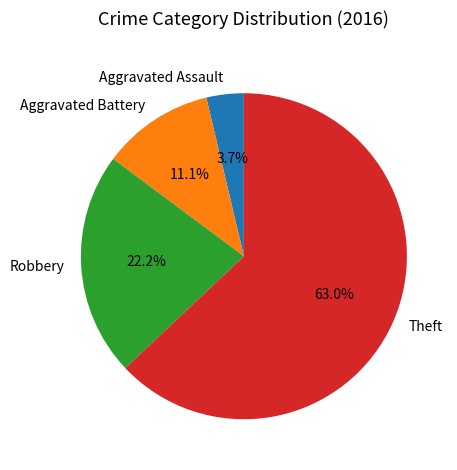

How many slices are in this pie chart?

4